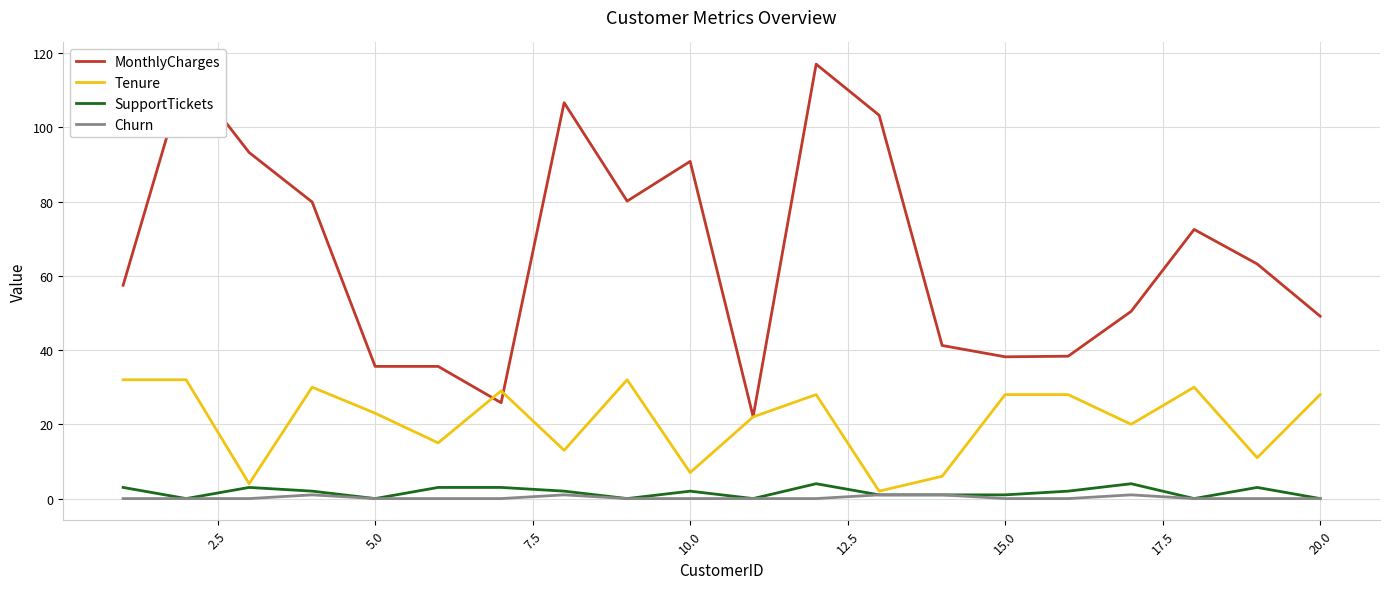

Which series has the largest range (max minus min)?

MonthlyCharges